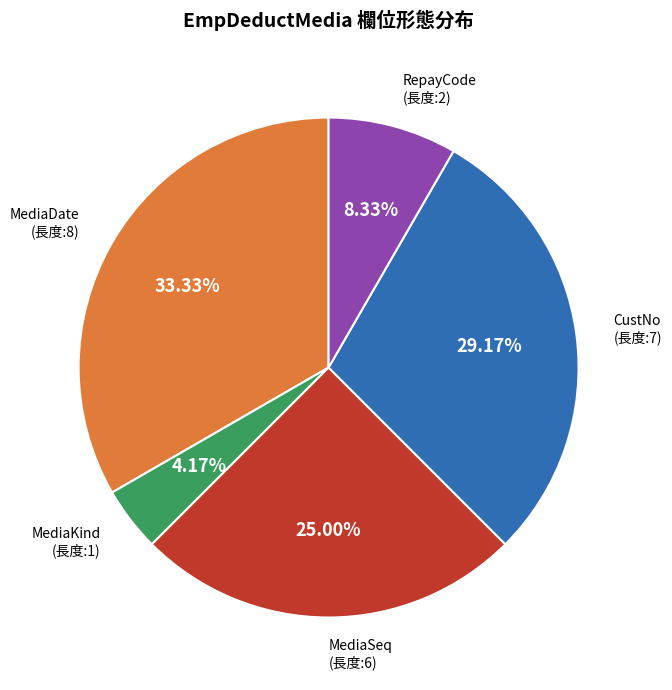

Count the number of slices in the pie.

5